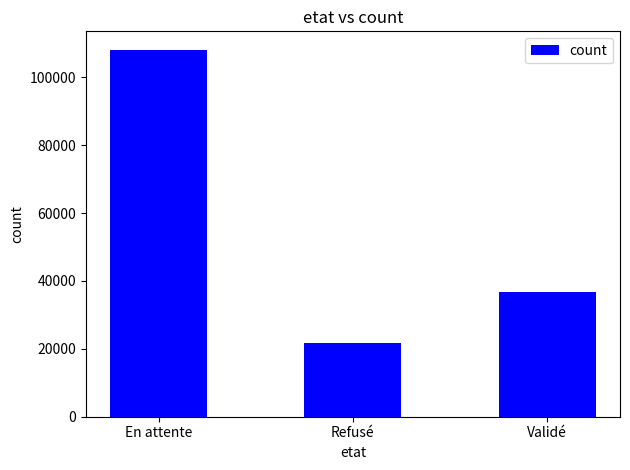

What position from the left is Validé?

3